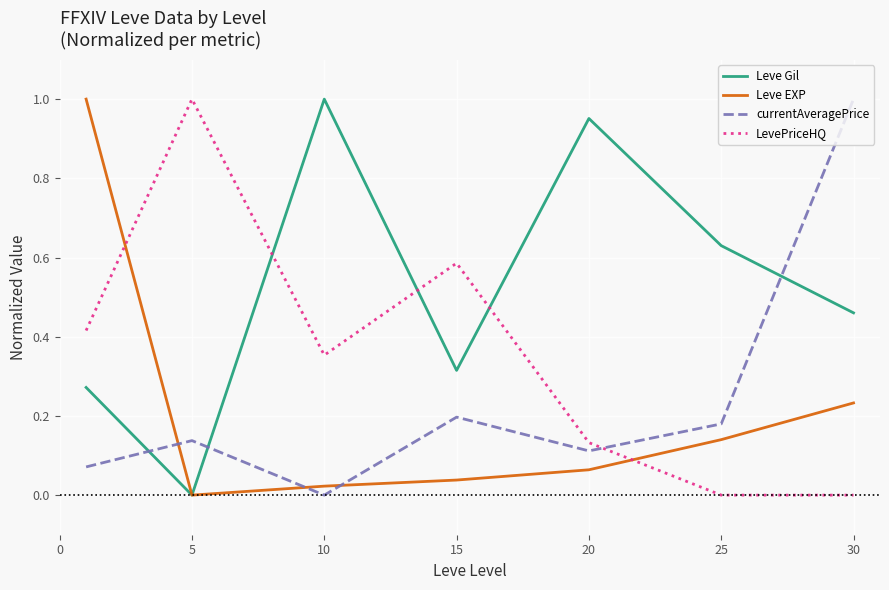

Which series has the largest total across all categories?

Leve Gil